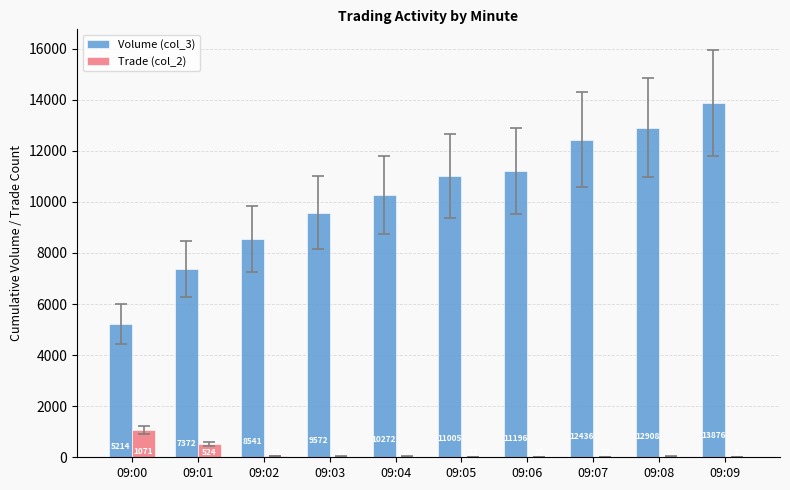

Reading left to right, extract all data points from this chart.

Volume (col_3): 09:00=5214	09:01=7372	09:02=8541	09:03=9572	09:04=10272	09:05=11005	09:06=11196	09:07=12436	09:08=12908	09:09=13876
Trade (col_2): 09:00=1071	09:01=524	09:02=58	09:03=27	09:04=30	09:05=11	09:06=10	09:07=17	09:08=27	09:09=3